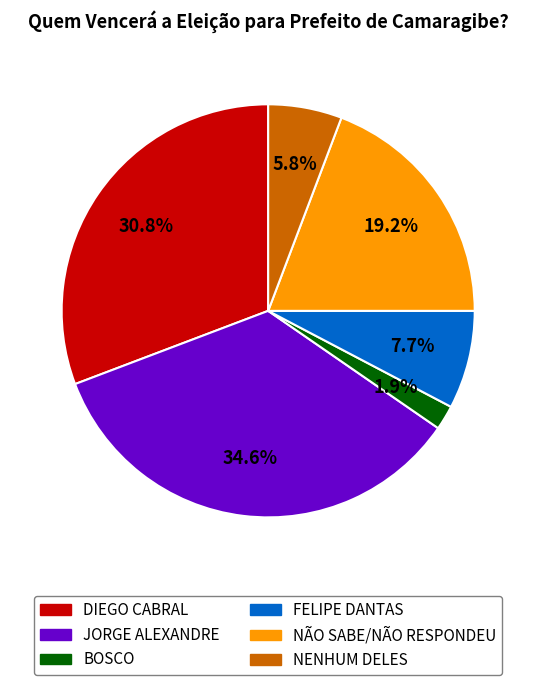

Is it true that FELIPE DANTAS is 18% of the pie?

False